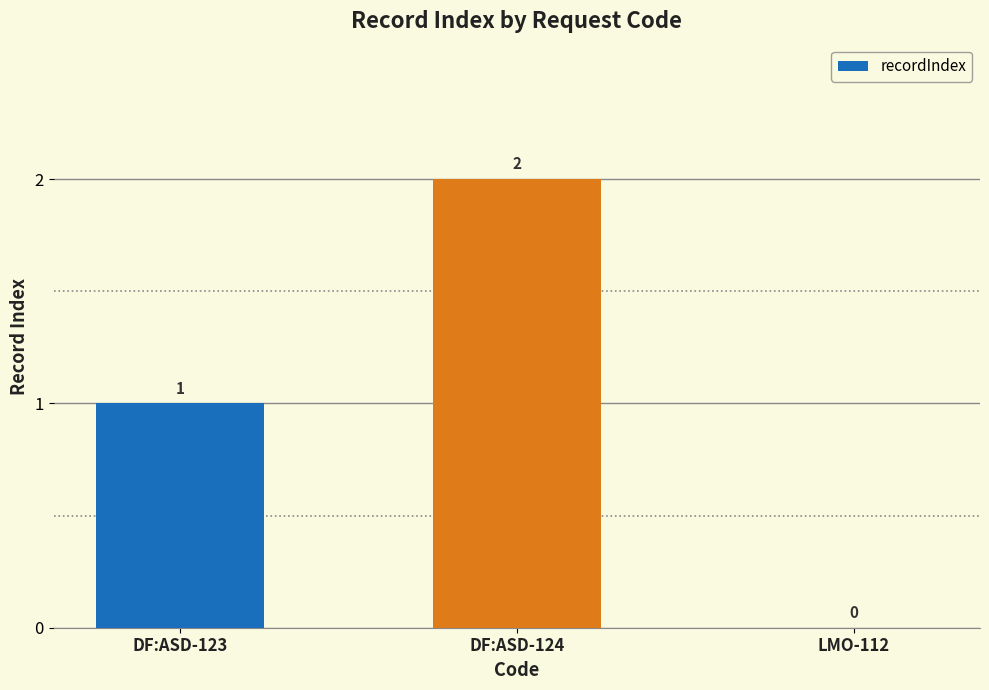

Which has a higher value, DF:ASD-123 or DF:ASD-124?

DF:ASD-124